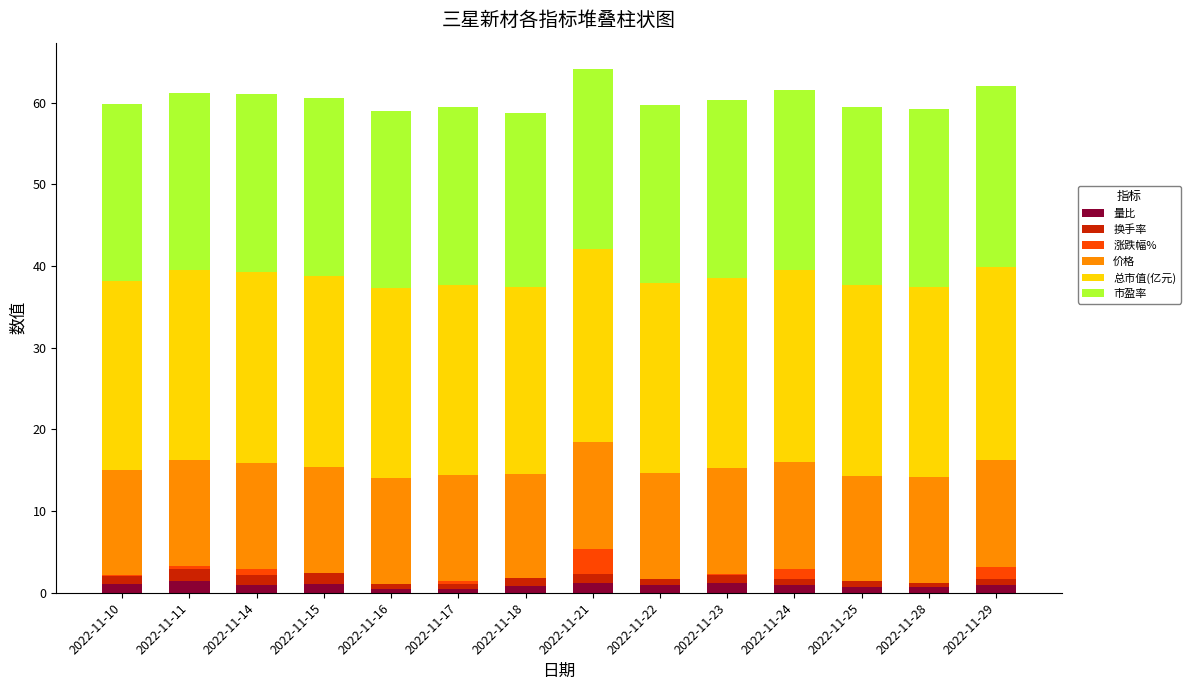

The 量比 series shows 1.0 at 2022-11-14. True or false?

True